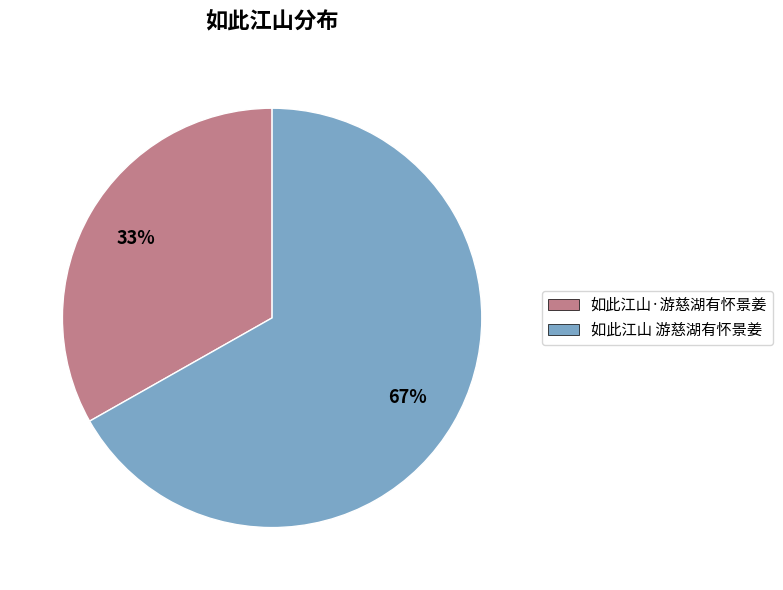

Is the sum of 如此江山·游慈湖有怀景姜 and 如此江山 游慈湖有怀景姜 greater than half?

Yes